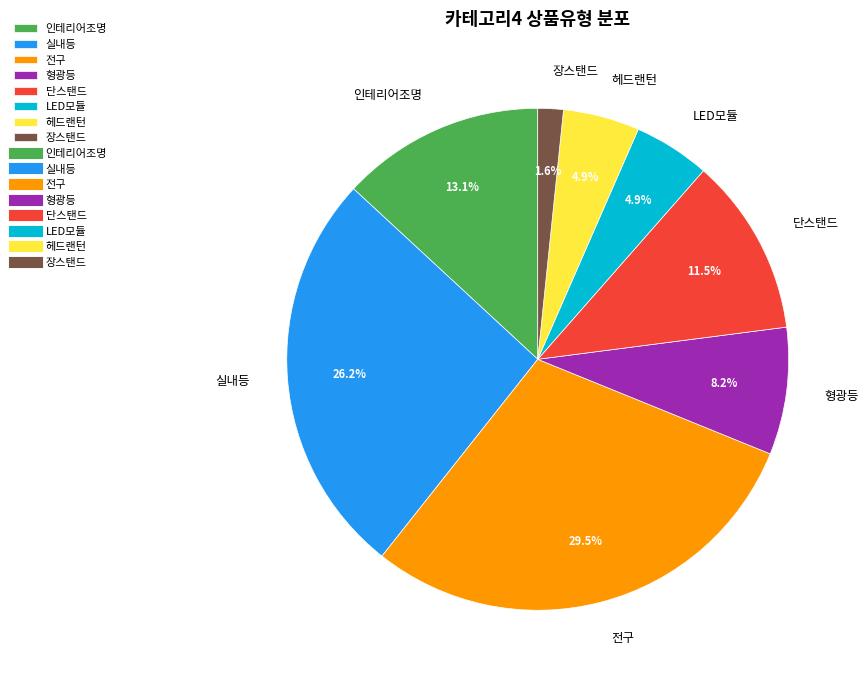

Is it true that 장스탠드 is 2% of the pie?

True